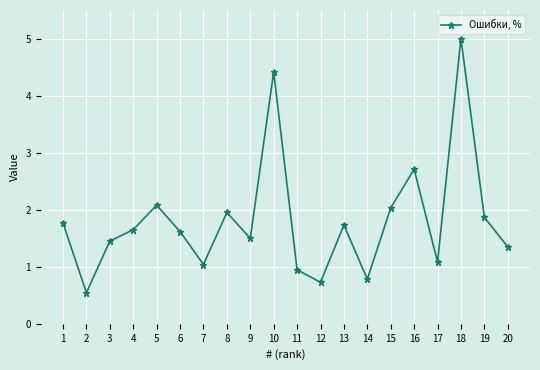

What is the change in value from 7 to 8?

+0.9